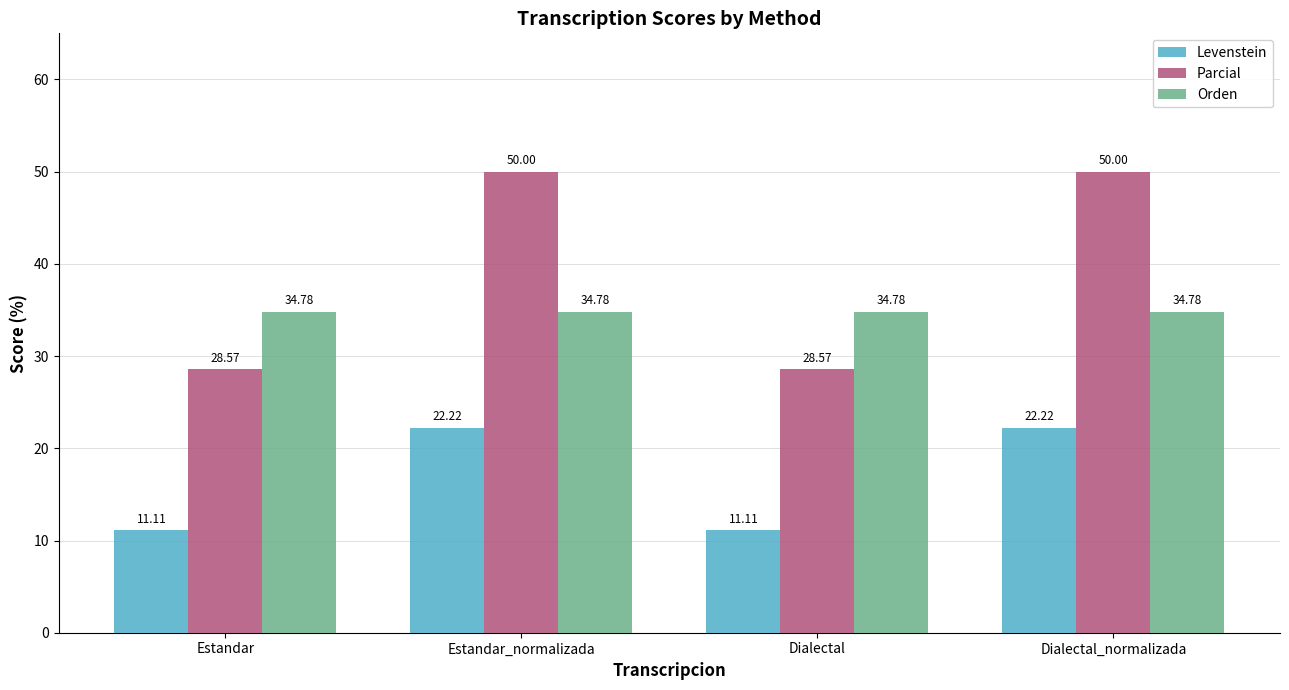

List the series in order of their overall mean, highest first.

Parcial, Orden, Levenstein